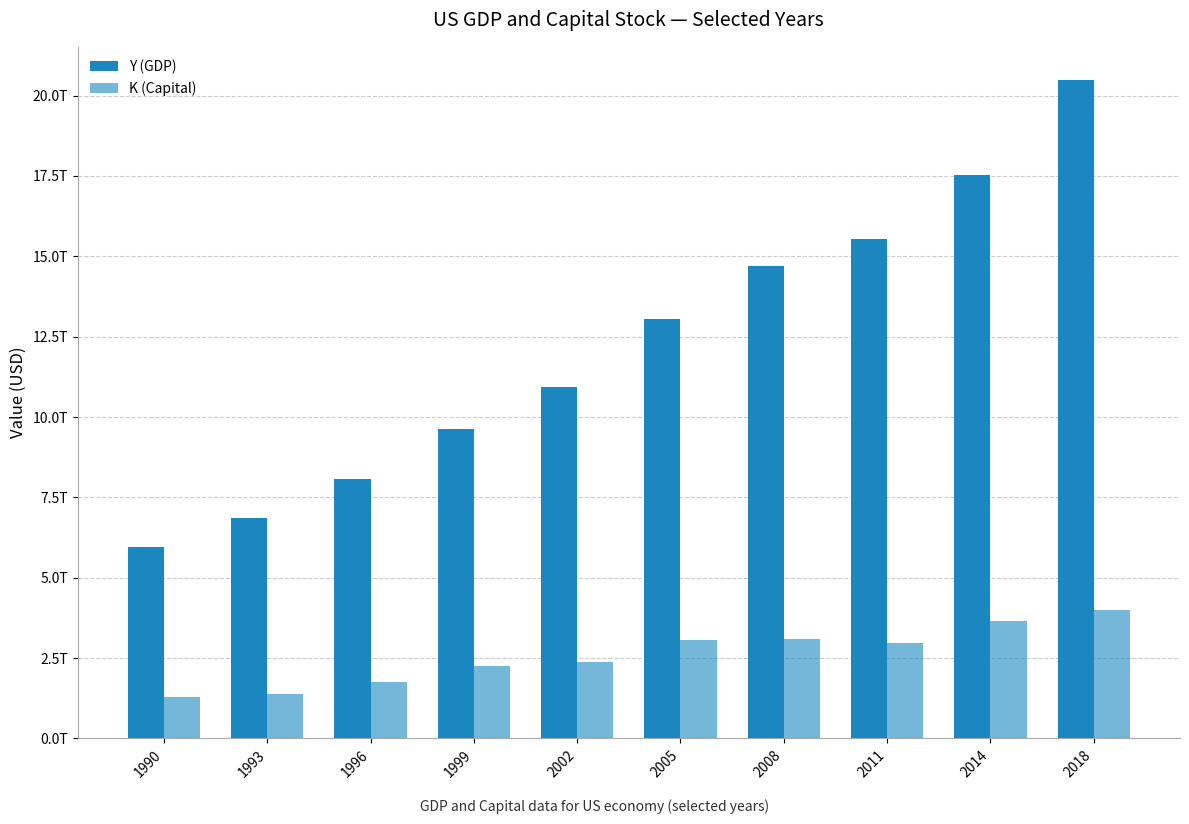

Does the chart contain stacked bars?

No